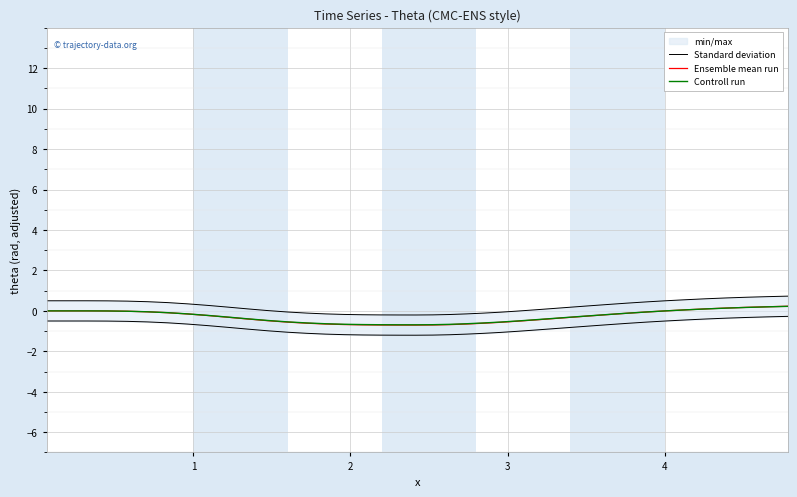

What is the lowest value of the Ensemble mean run series?

-0.7